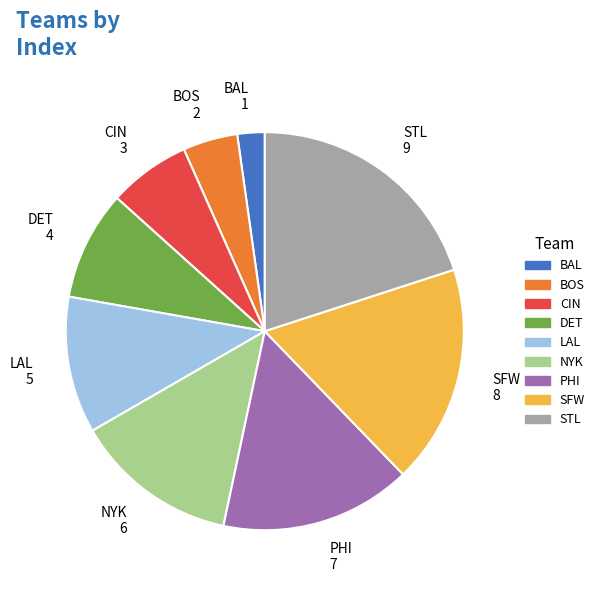

Is BAL the majority of the pie?

No